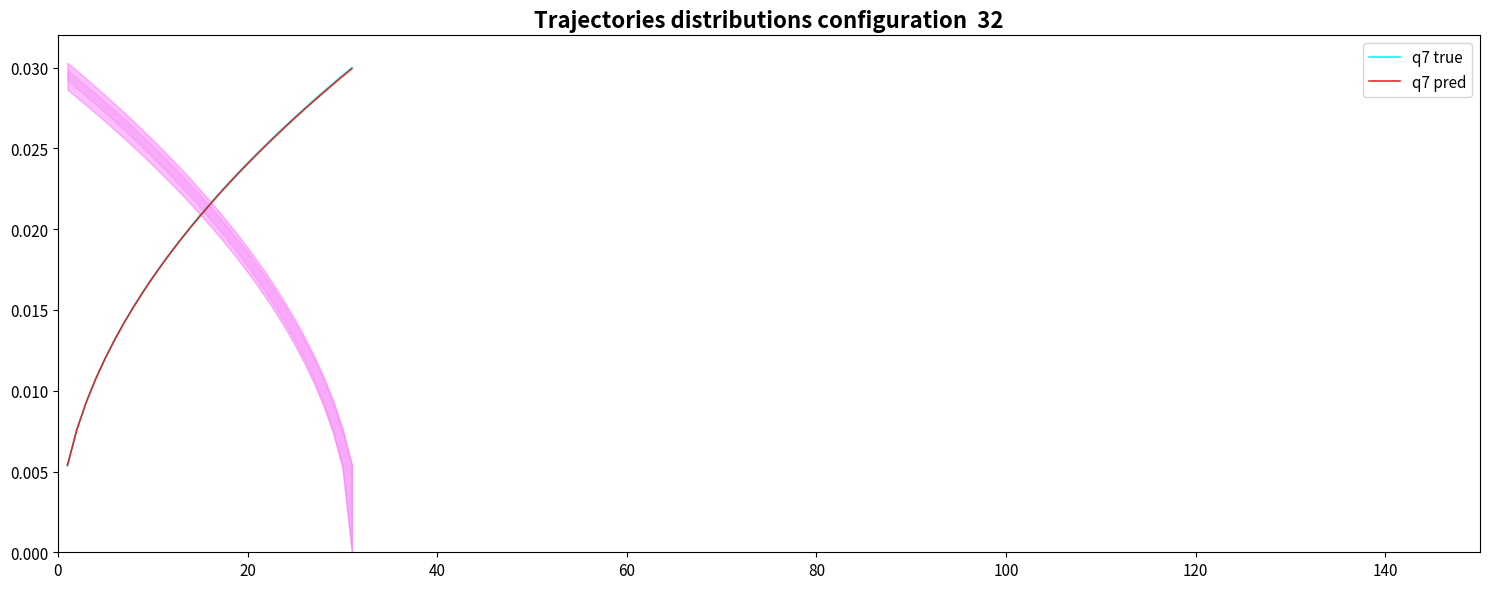

True or false: q7 true has more than 2 interior local peaks.

False